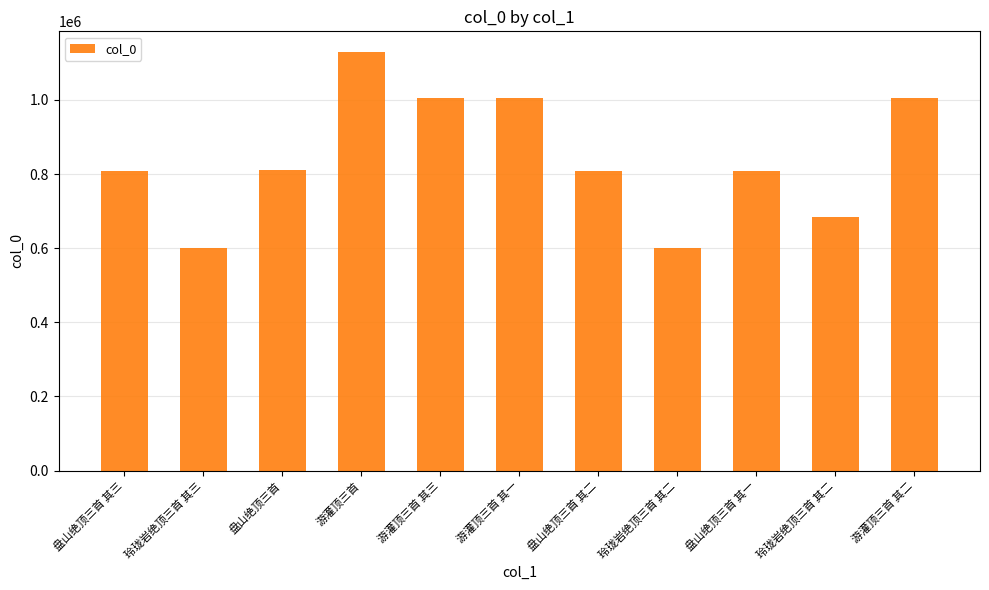

Reading left to right, list all the values displayed in this chart.

盘山绝顶三首 其三=809205	玲珑岩绝顶三首 其三=600773	盘山绝顶三首=811684	游灌顶三首=1128386	游灌顶三首 其三=1005012	游灌顶三首 其一=1005014	盘山绝顶三首 其二=809204	玲珑岩绝顶三首 其二=600772	盘山绝顶三首 其一=809203	玲珑岩绝顶三首 其二=684184	游灌顶三首 其二=1005013